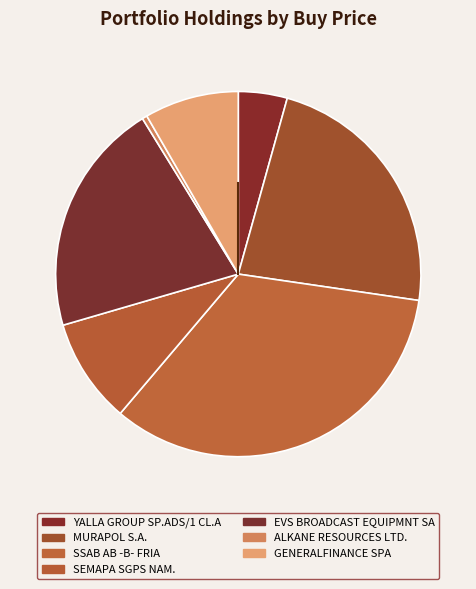

What percentage is the SEMAPA SGPS NAM. slice, to the nearest percent?

9%